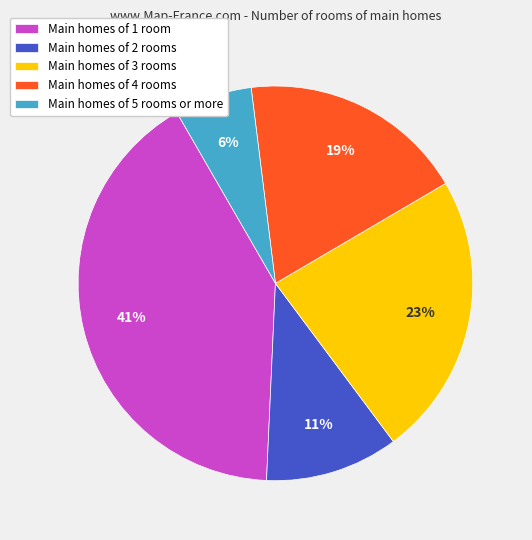

Is there a majority slice in this chart?

No